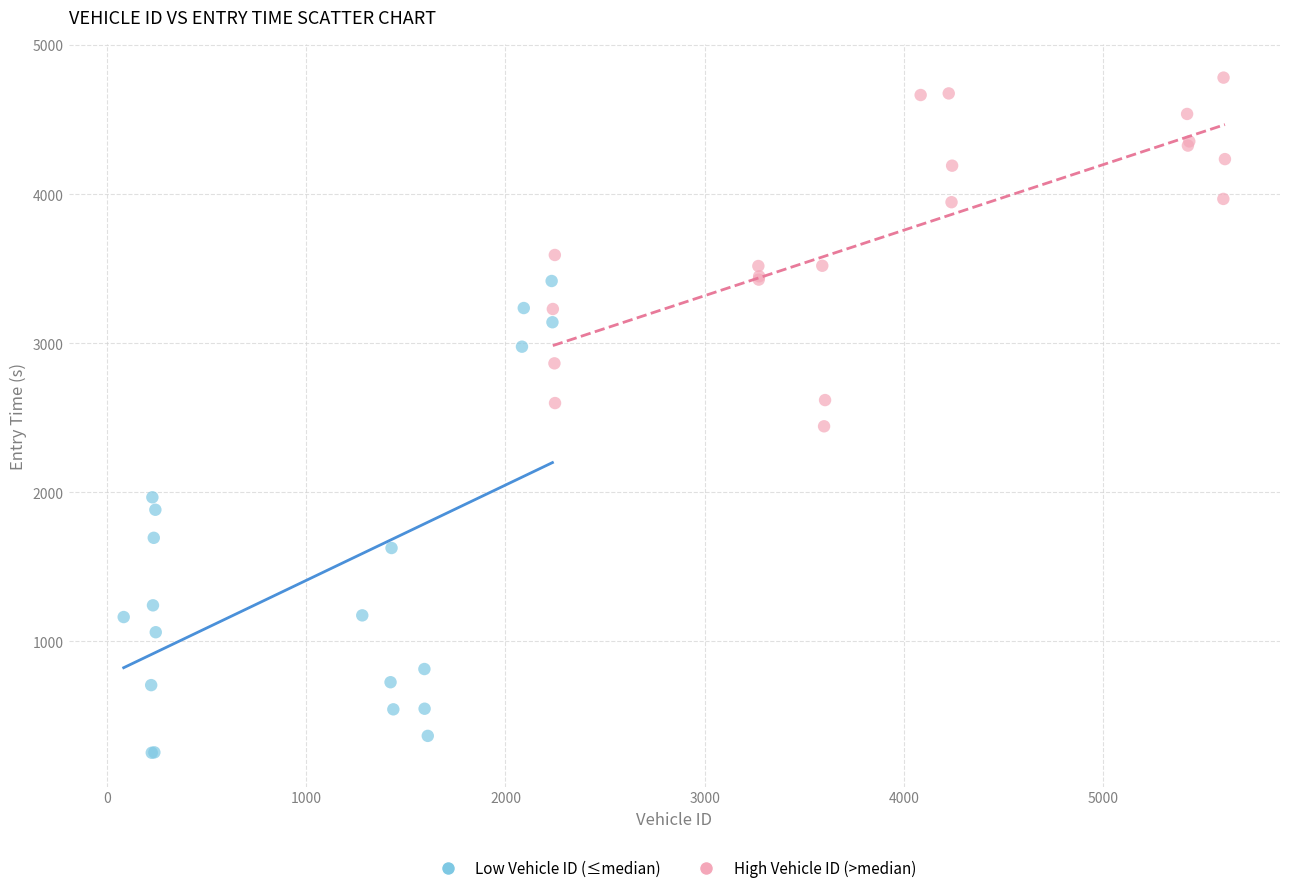

Which series has the largest Y range (max minus min)?

Low Vehicle ID (≤median)